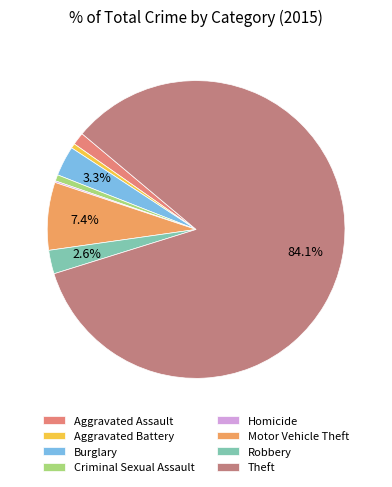

How many slices are in this pie chart?

8